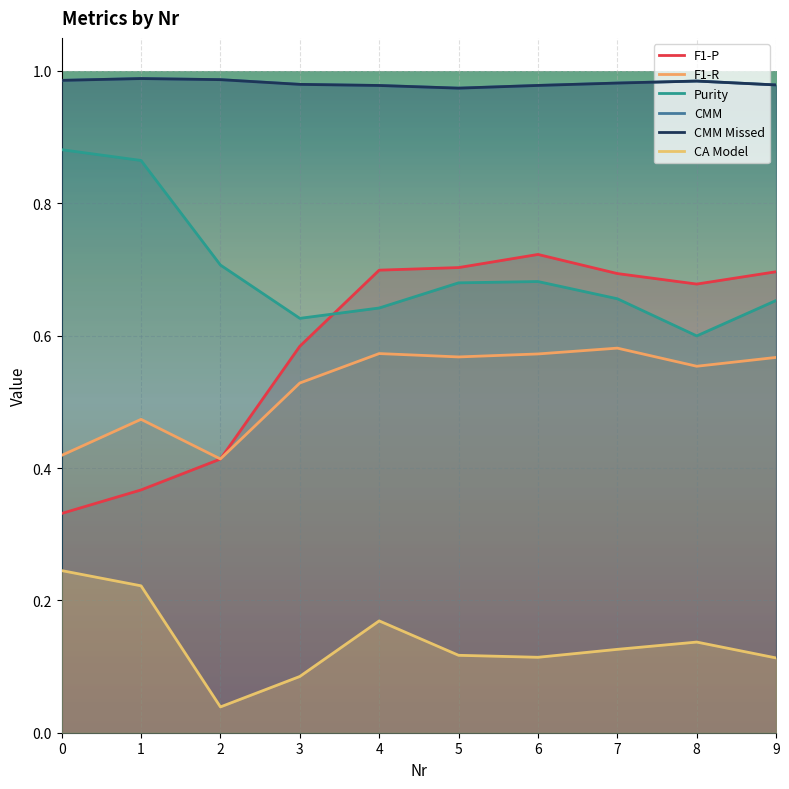

Between 4 and 1, which is larger?

4